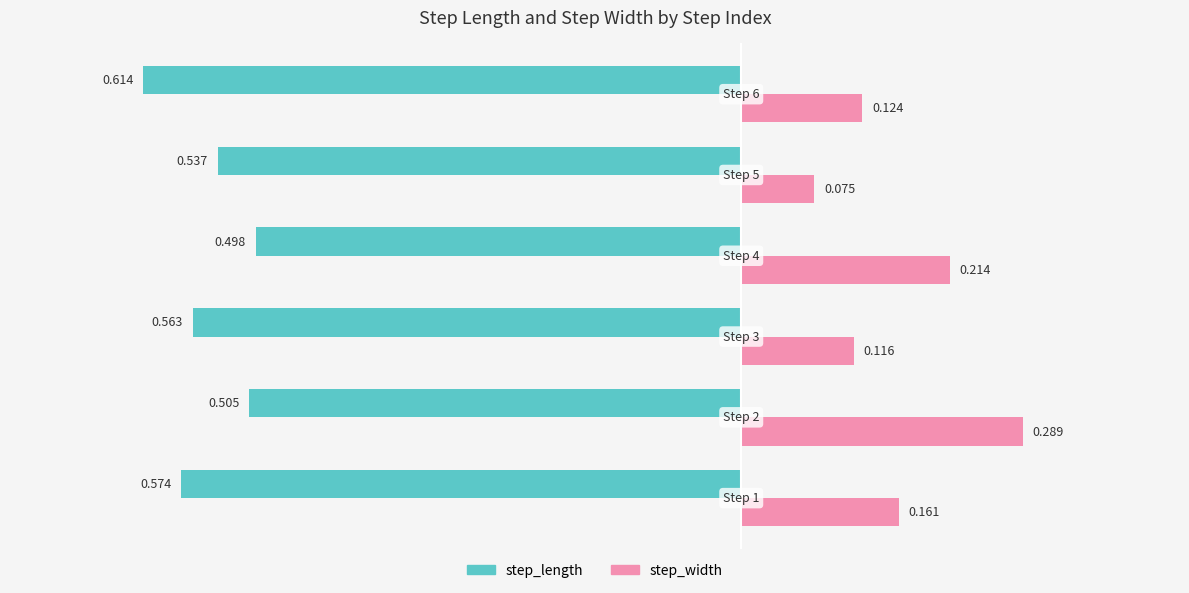

Which series has the largest total across all categories?

step_width